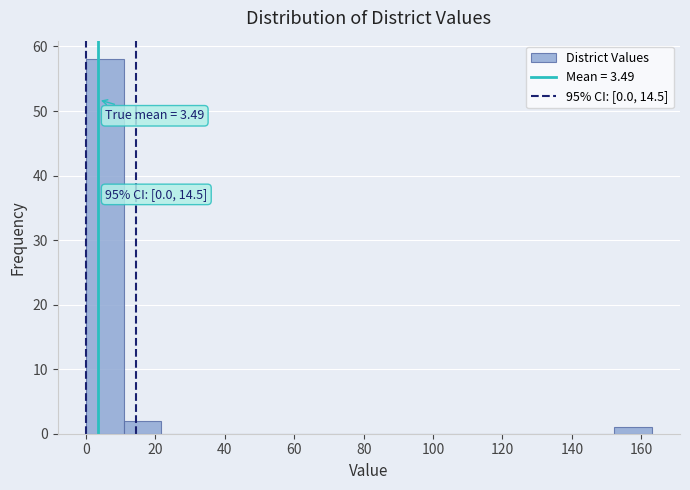

Which range on the x-axis has the tallest bar?

0 to 10